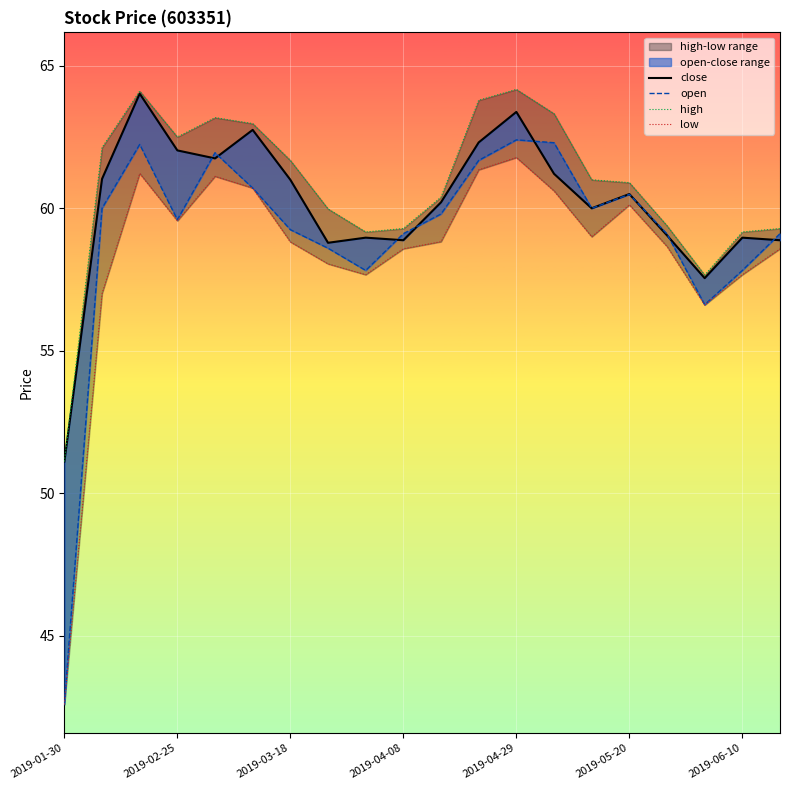

Which series has the largest range (max minus min)?

open